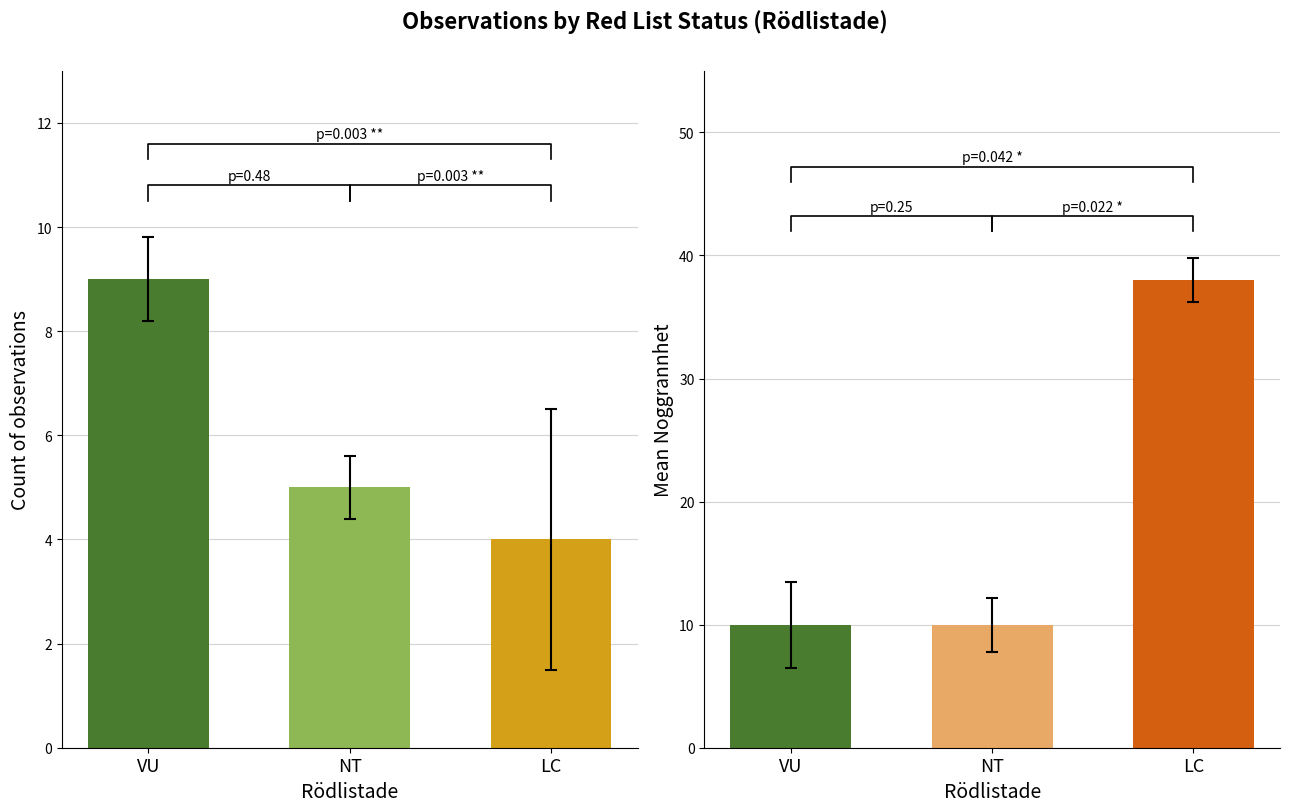

How many distinct data groups are displayed?

2